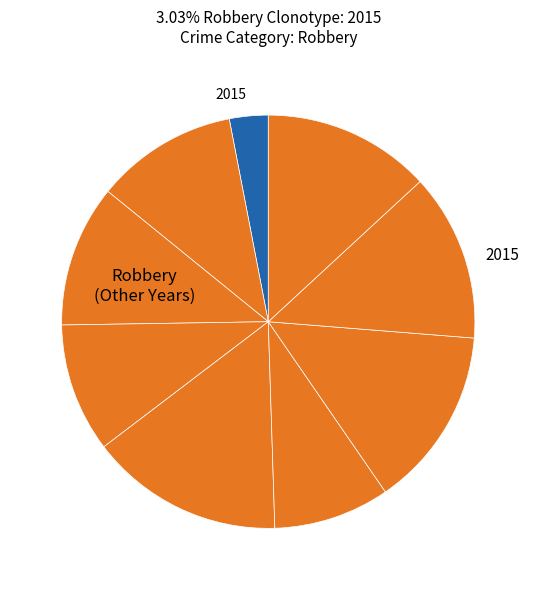

How many segments does this pie chart have?

9